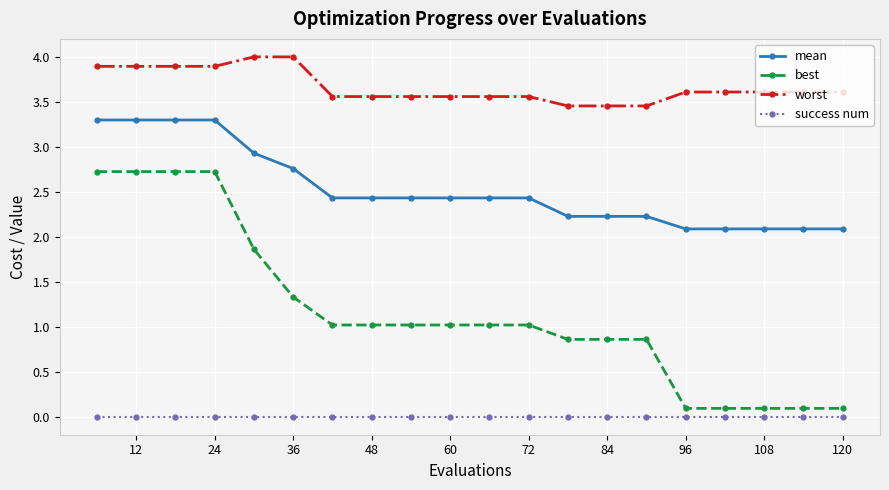

Which series has the largest range (max minus min)?

best